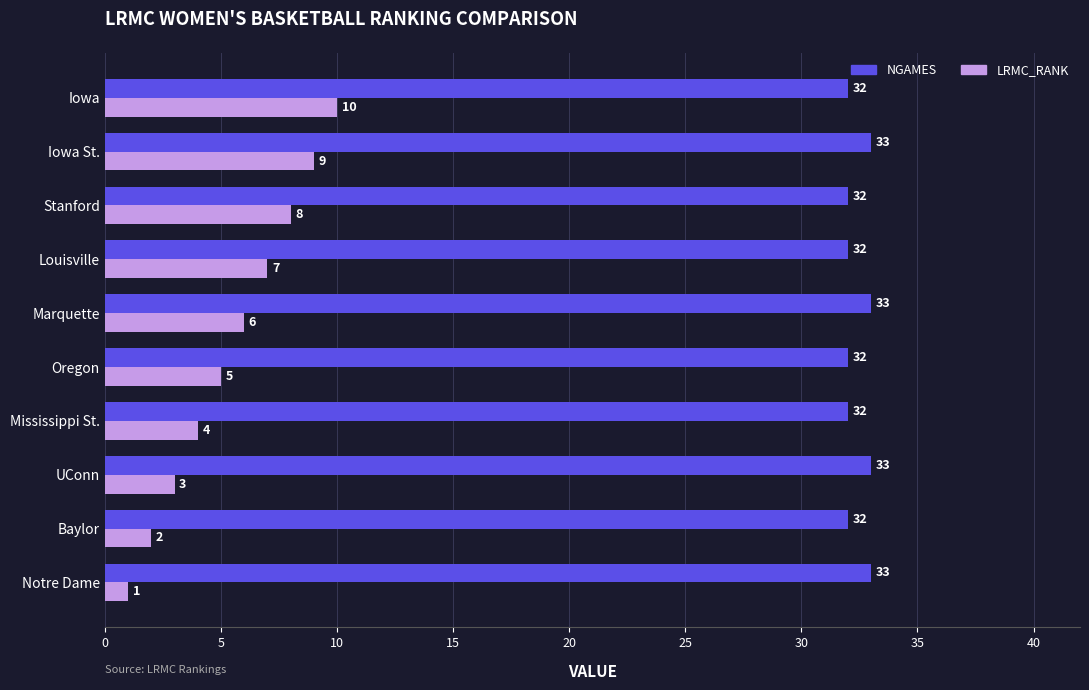

What is the approximate value of NGAMES at Notre Dame?

33